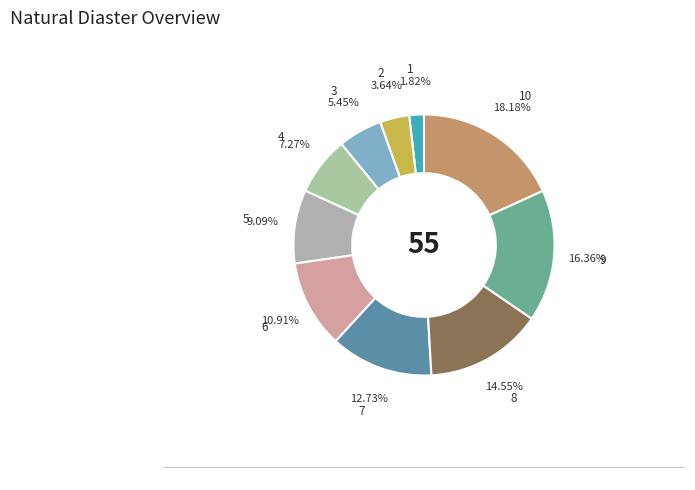

To the nearest percent, what is the combined percentage of 2 and 3?

9%